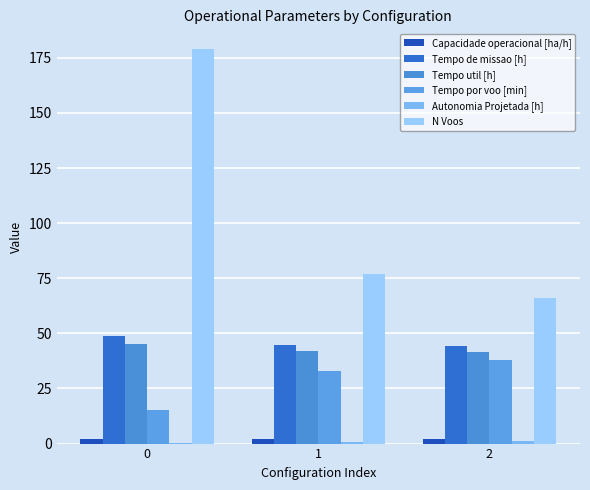

How many series are shown in this chart?

6